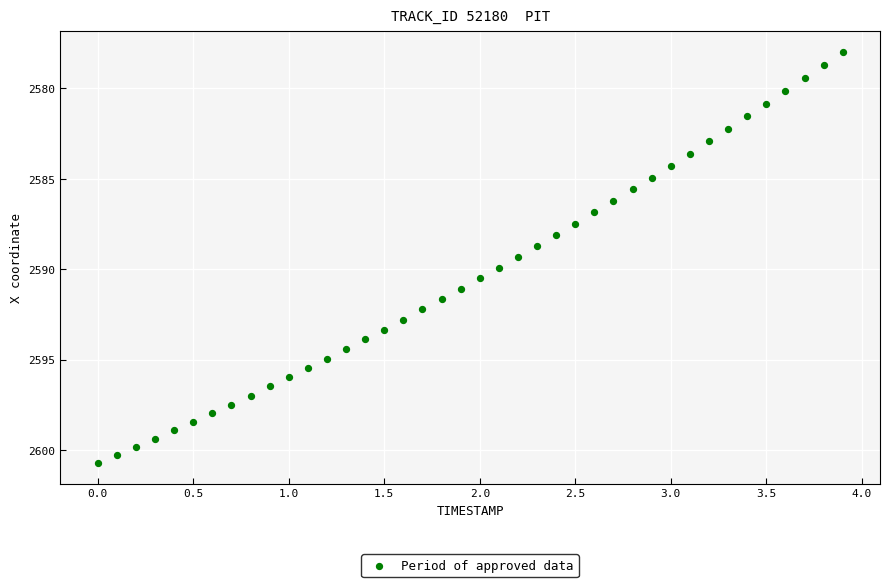

What is the range of Y values (max minus min)?

22.8